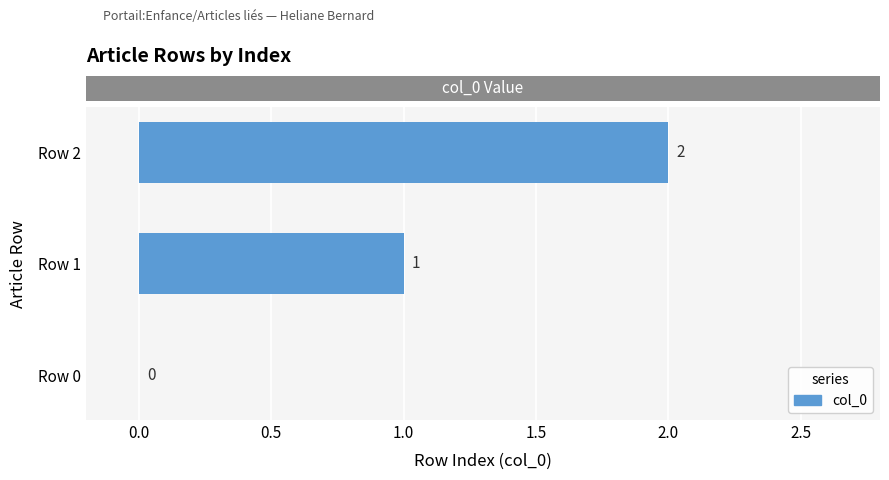

Are the bars horizontal?

Yes